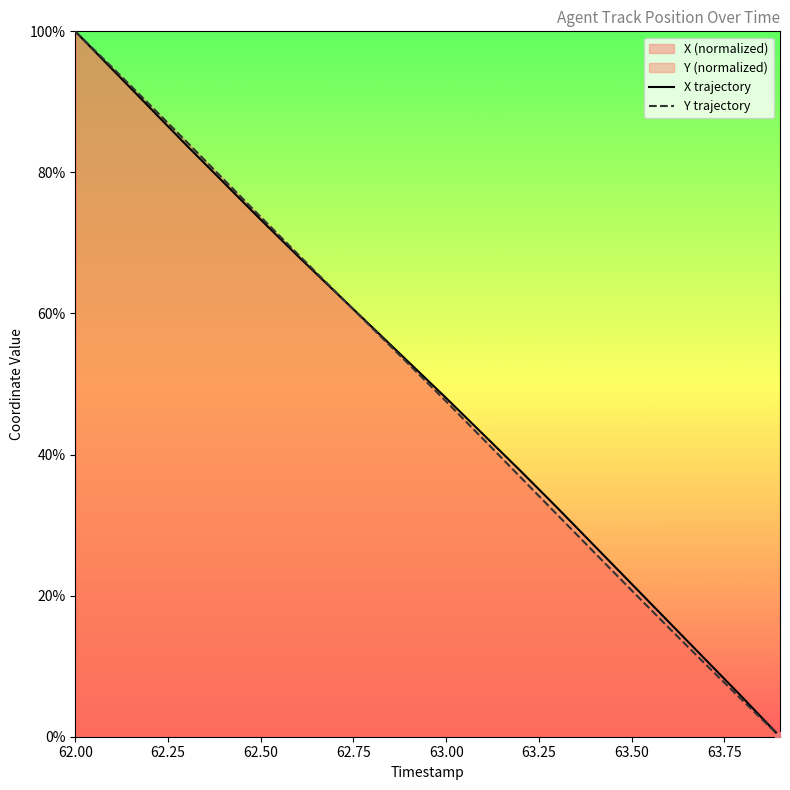

At which category is the sum across all series the highest?

62.00